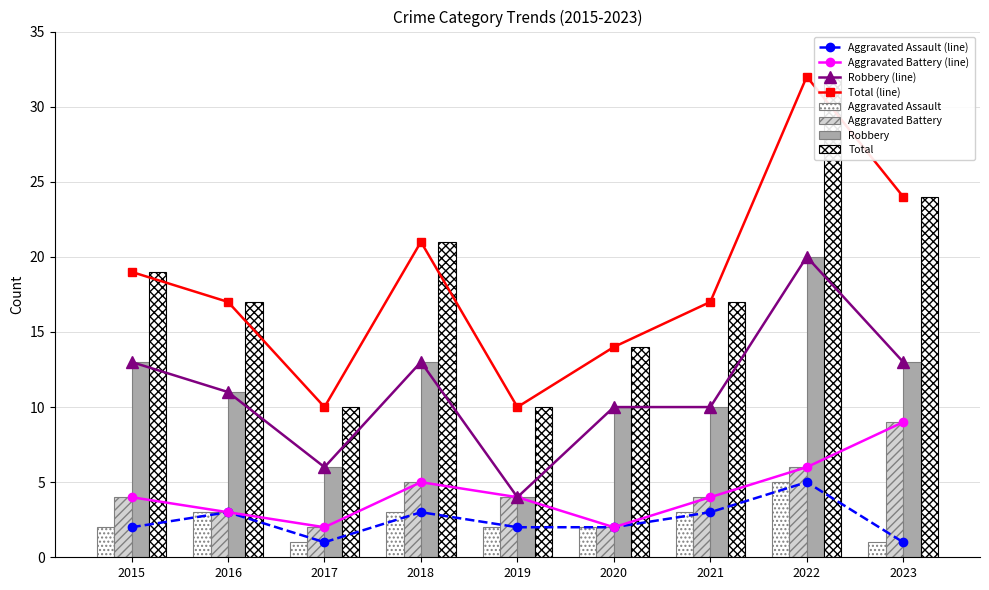

Which series has the largest total across all categories?

Total